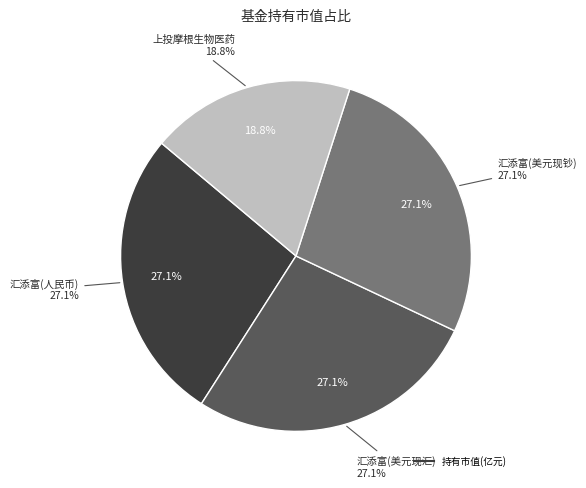

What is the largest slice in the pie chart?

汇添富全球医疗保健混合(QDII)人民币